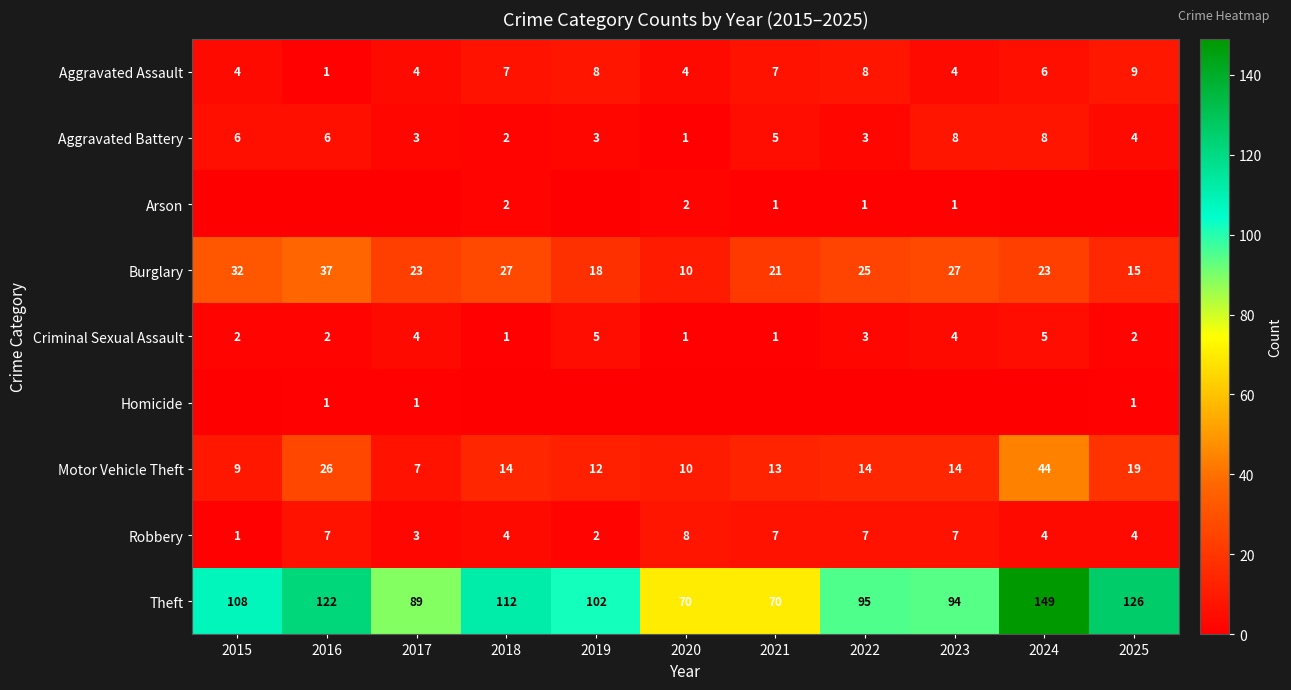

What is the difference between the Theft values at 2017 and 2016?

33